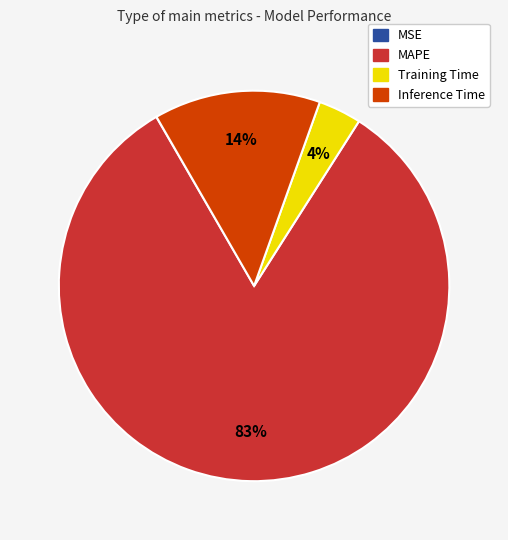

To the nearest percent, what portion does Training Time represent?

4%